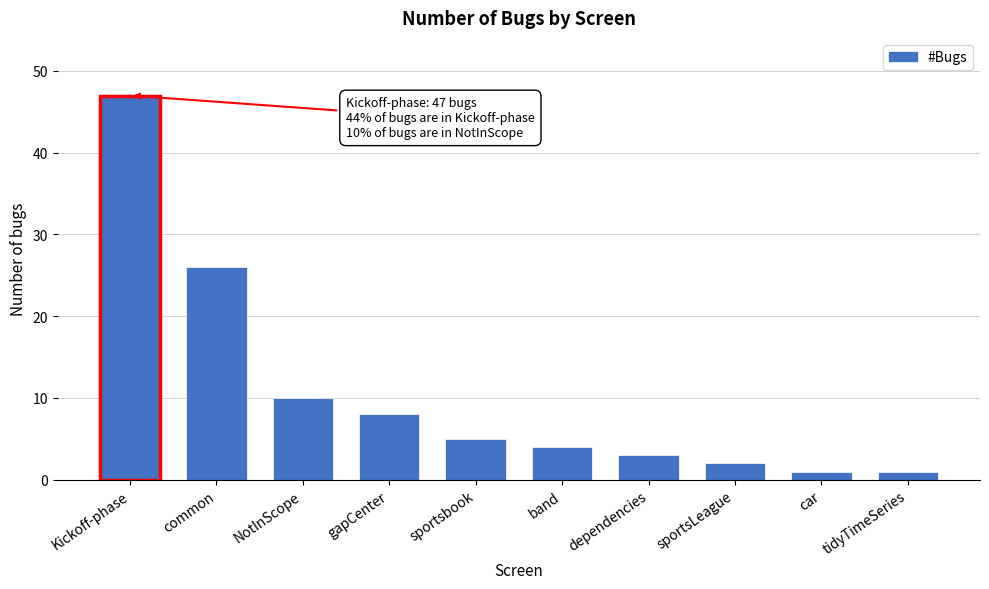

Reading left to right, extract all data points from this chart.

47	26	10	8	5	4	3	2	1	1